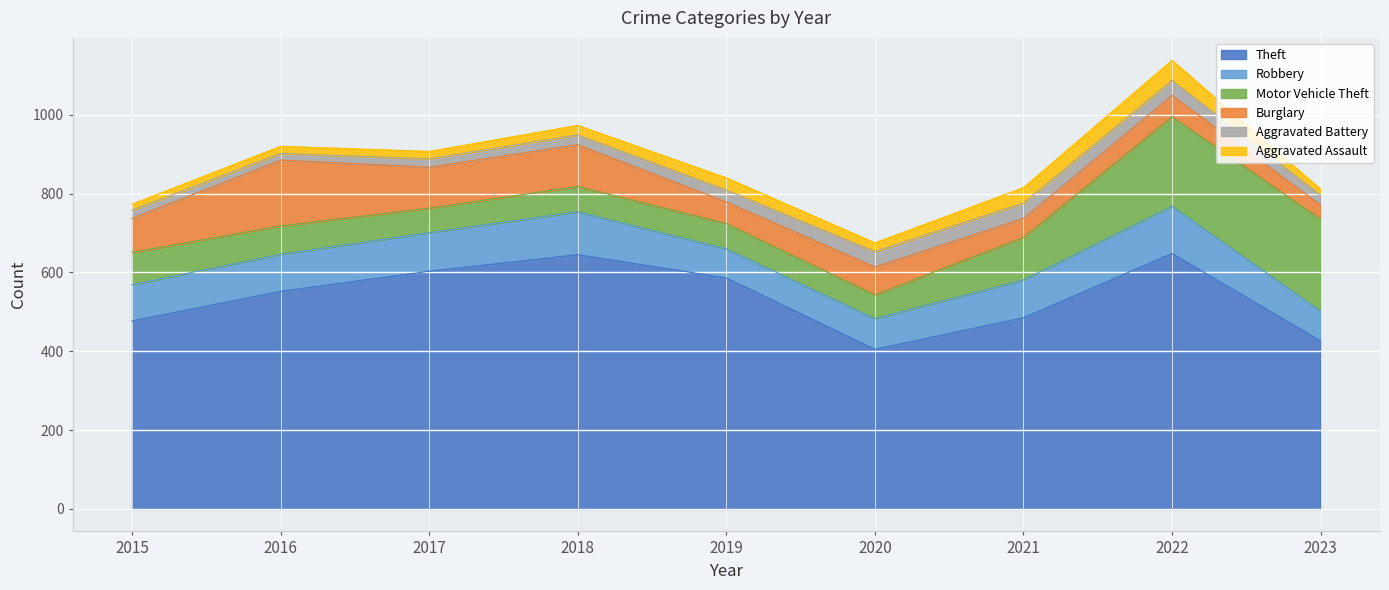

How many data points in Motor Vehicle Theft are less than 72?

4